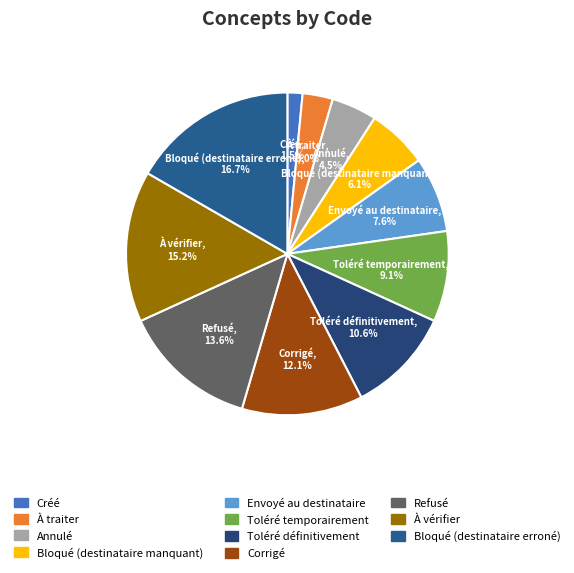

True or false: Envoyé au destinataire accounts for 1% of the total.

False